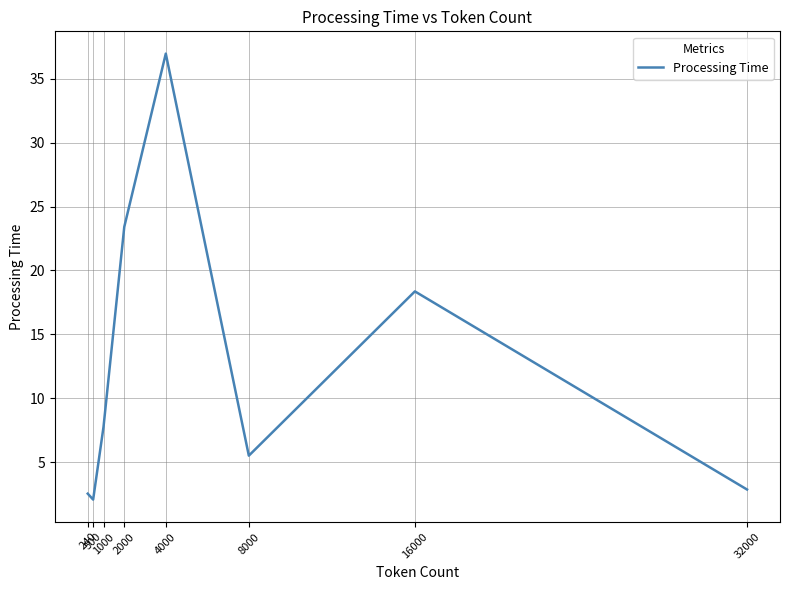

Which category has the highest value across all series?

4000